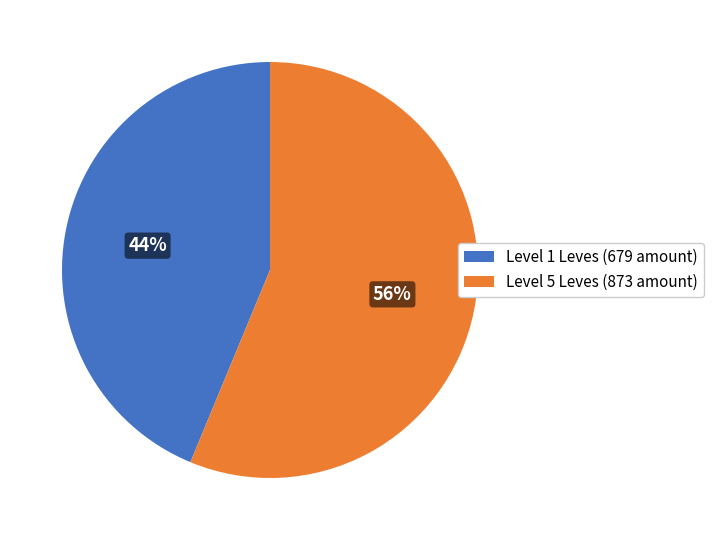

To the nearest percent, what portion does Level 1 Leves (679 amount) represent?

44%